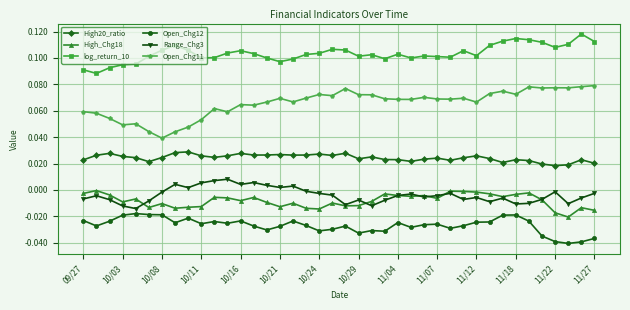

List the series in order of their peak value, lowest first.

Open_Chg12, High_Chg18, Range_Chg3, High20_ratio, Open_Chg11, log_return_10